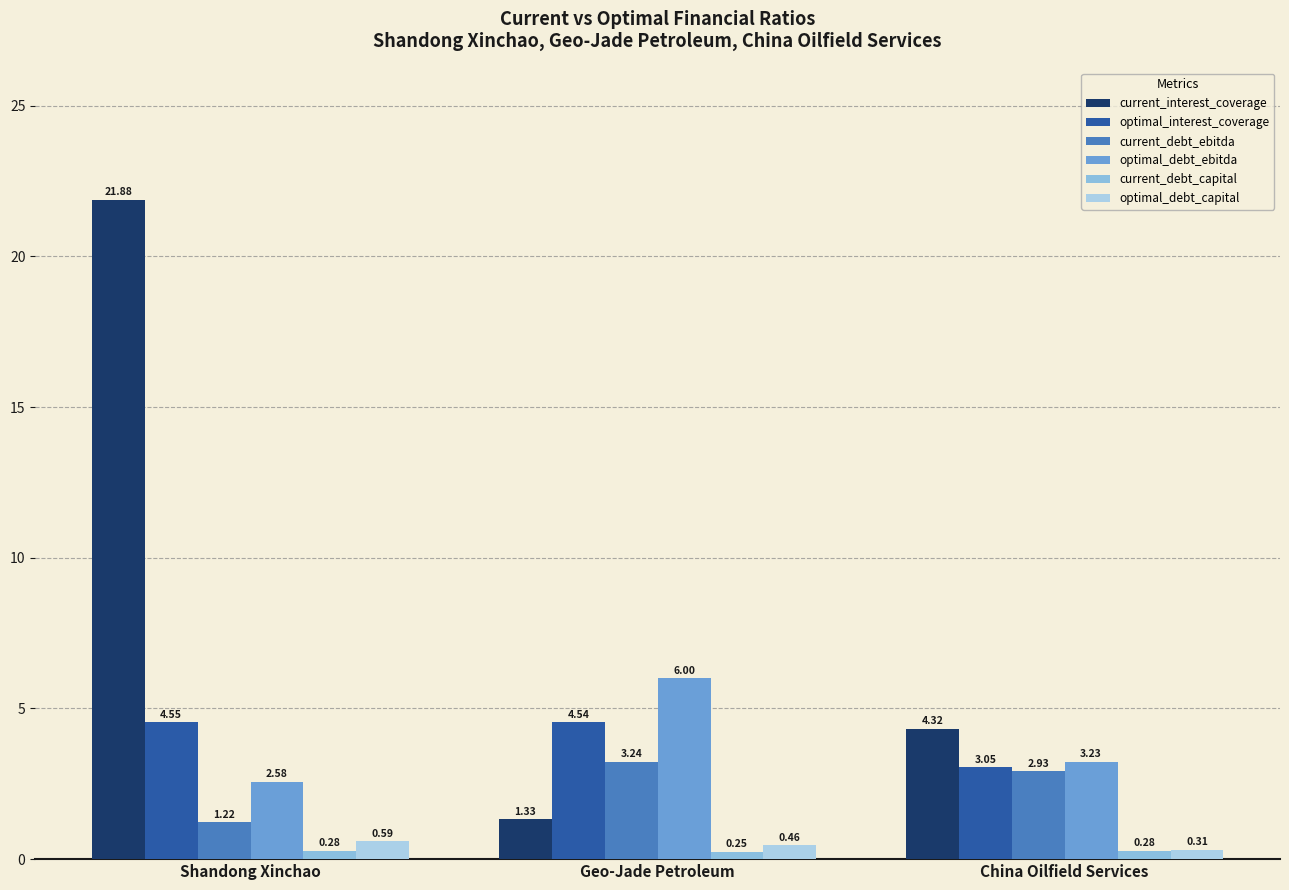

What is the difference between the maximum and minimum values in the optimal_debt_ebitda series?

3.4